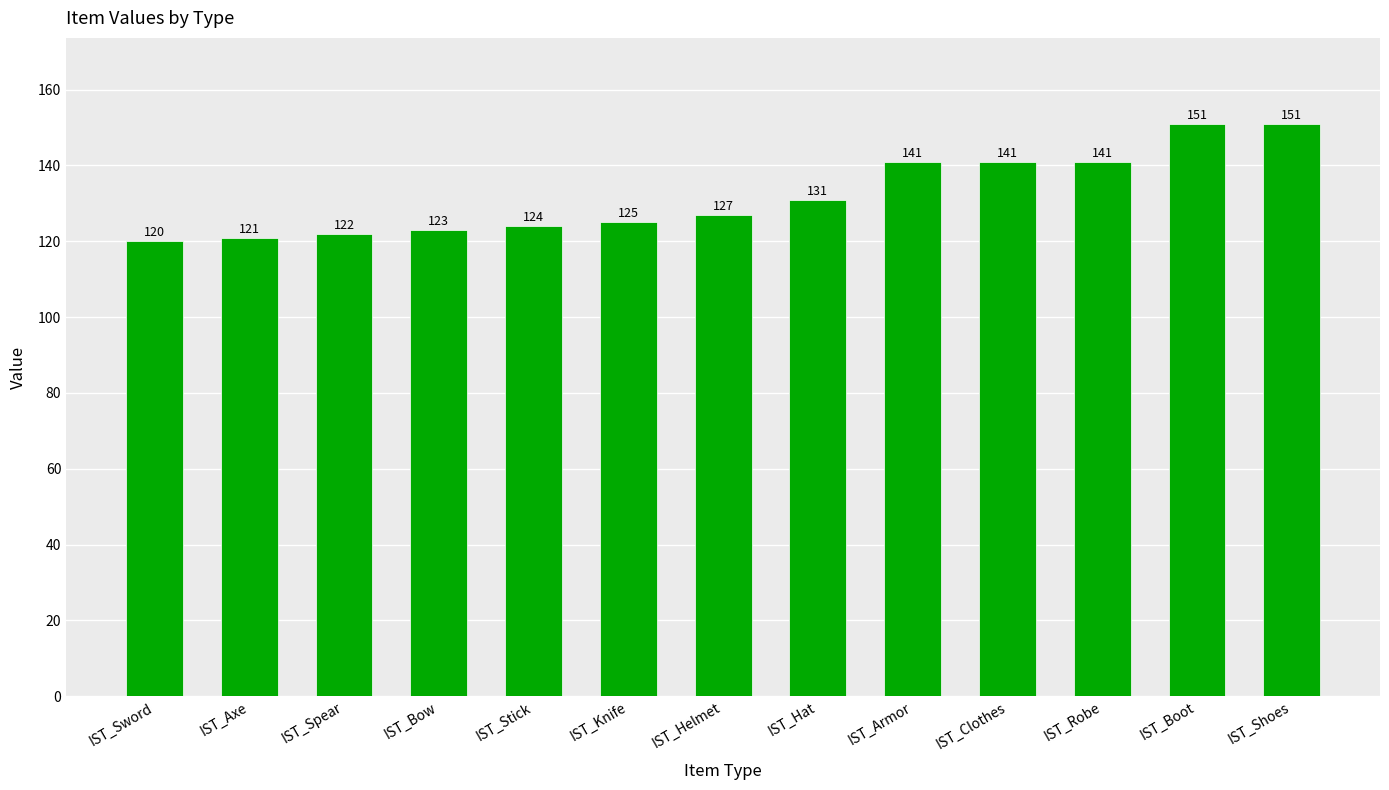

Where is the data nearest to the value 135?

IST_Hat